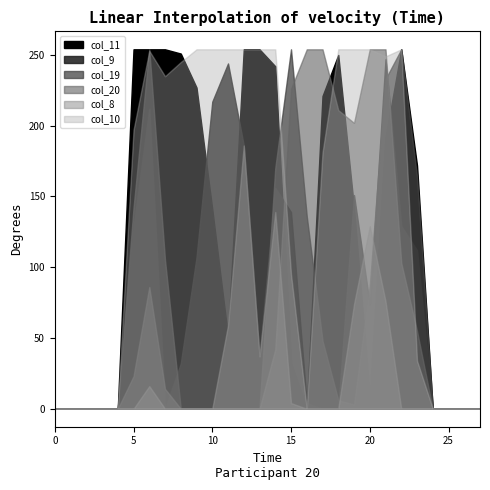

How many series are shown in this chart?

6